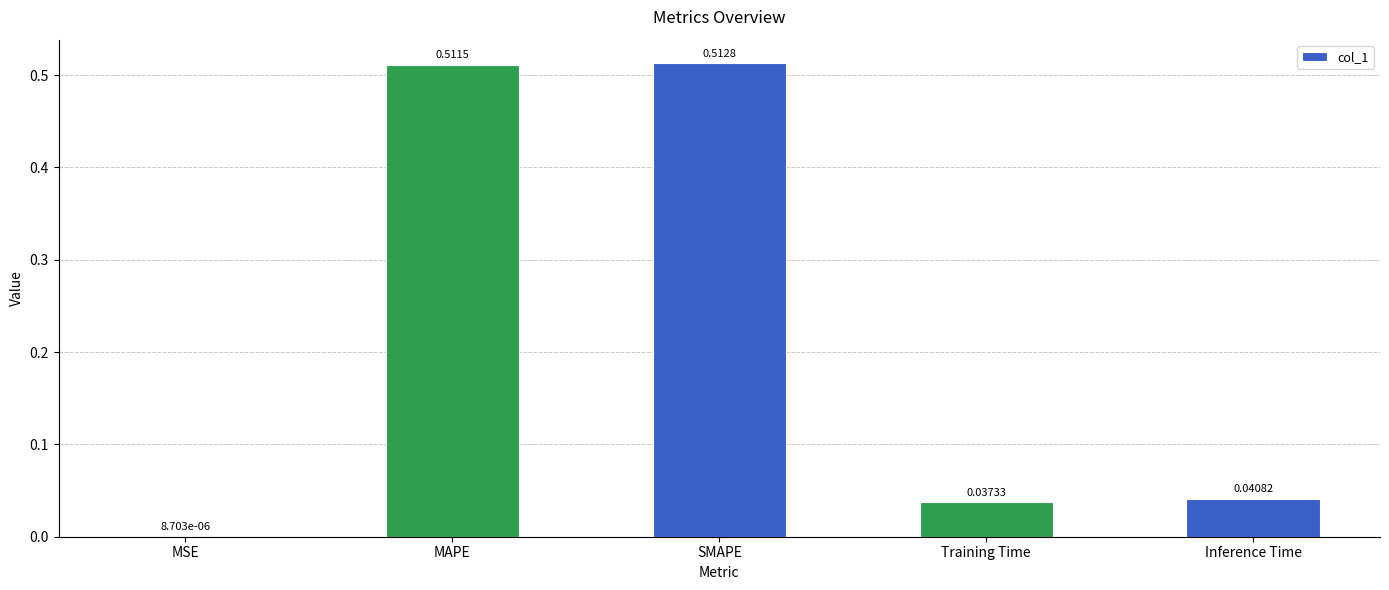

Where is the data nearest to the value 0?

MSE